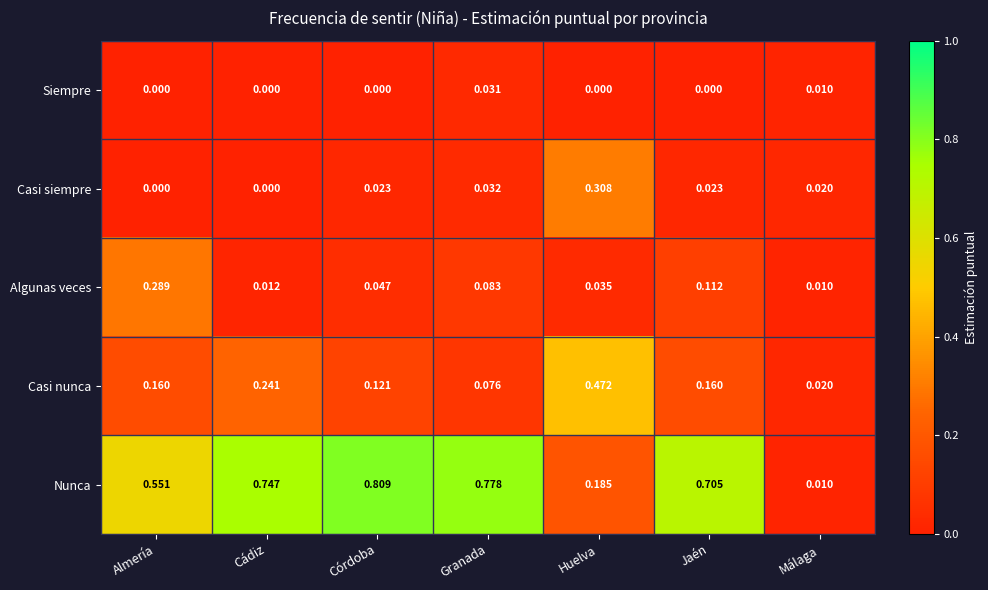

Which category has the highest value across all series?

Córdoba